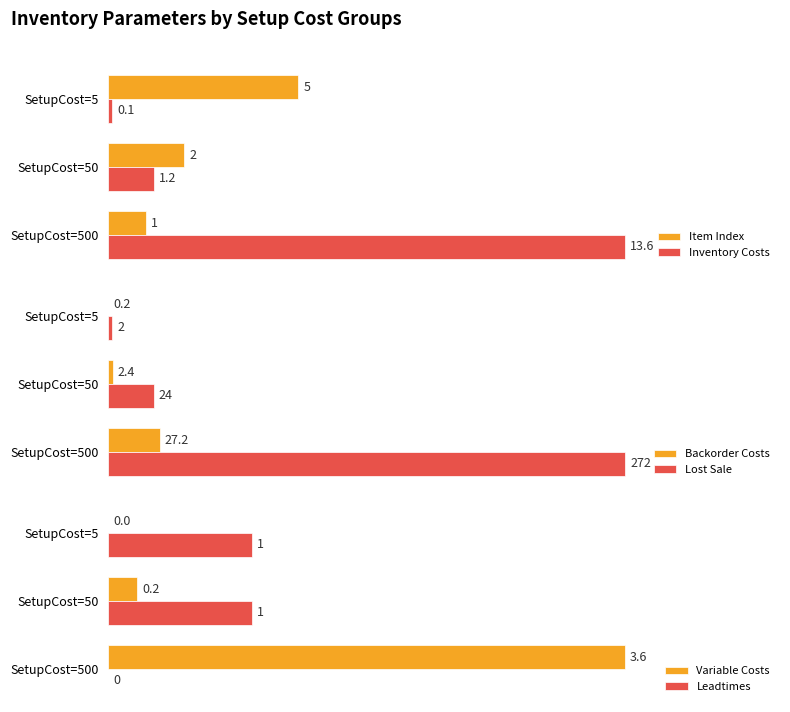

Is the value of Variable Costs at SetupCost=5 greater than the value of Leadtimes at SetupCost=5?

No